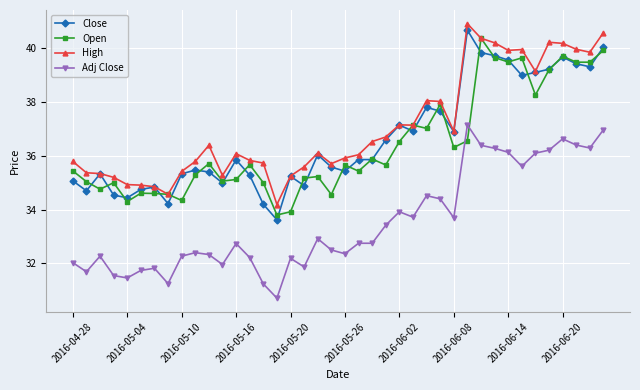

What is the average value of the High series?

37.1